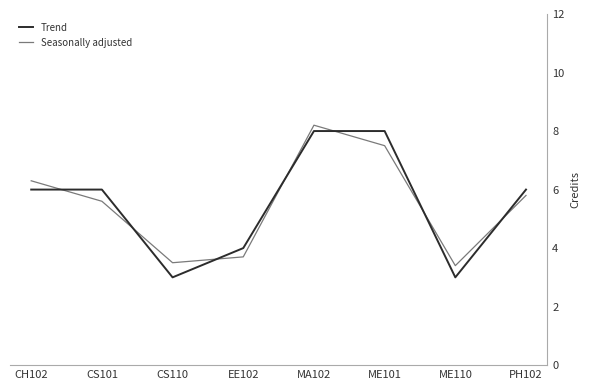

Reading left to right, list all the values displayed in this chart.

Trend: 6.0	6.0	3.0	4.0	8.0	8.0	3.0	6.0
Seasonally adjusted: 6.3	5.6	3.5	3.7	8.2	7.5	3.4	5.8